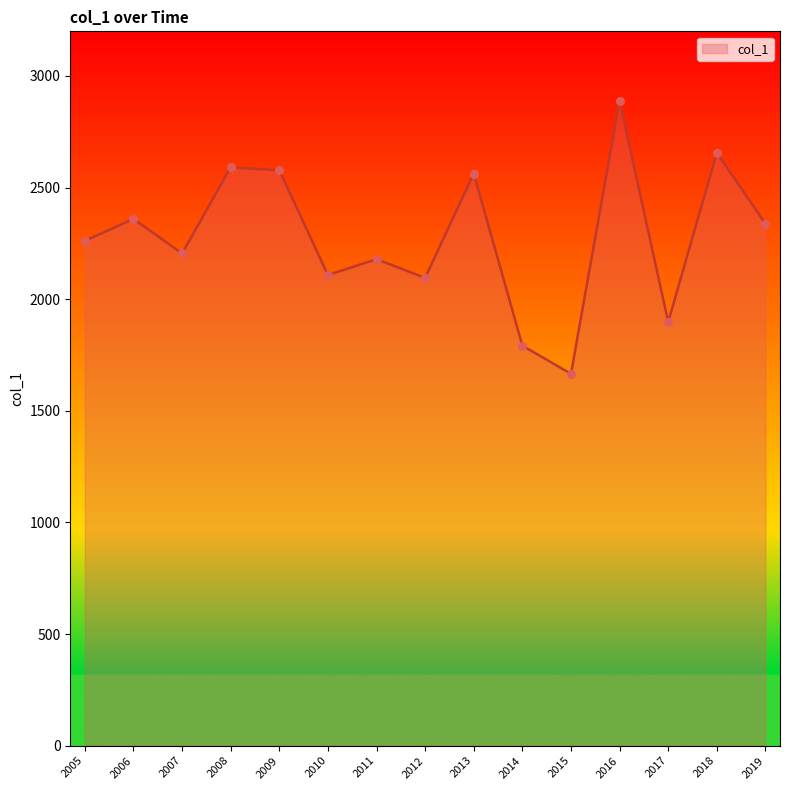

Approximately how many times larger is the value at 2007 compared to 2018?

0.8